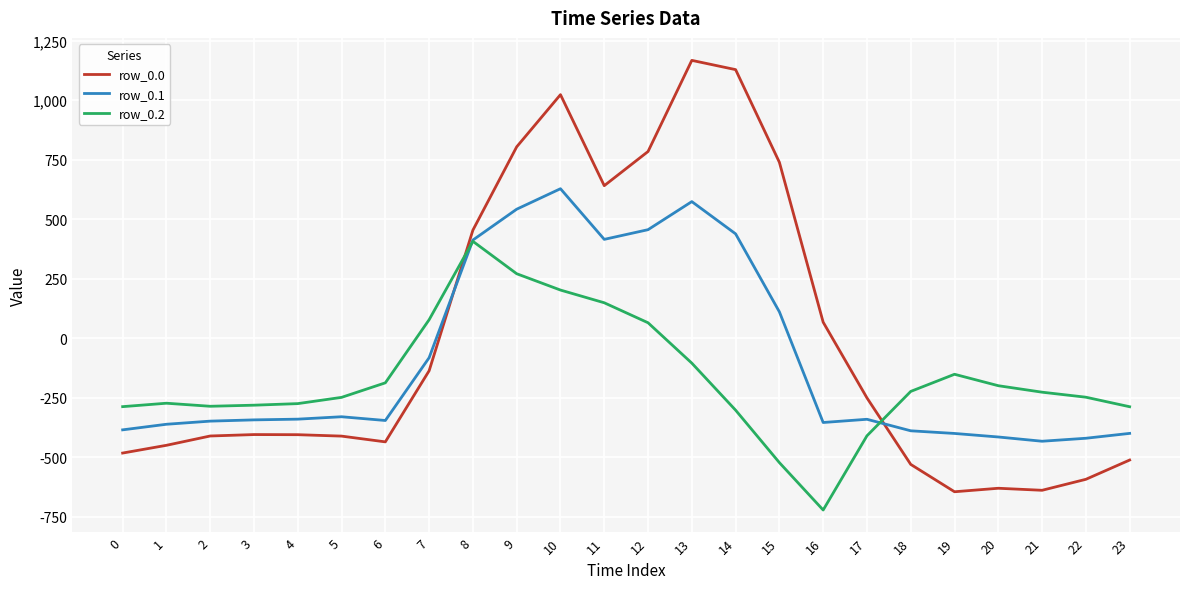

What is the maximum value for row_0.0?

1167.2